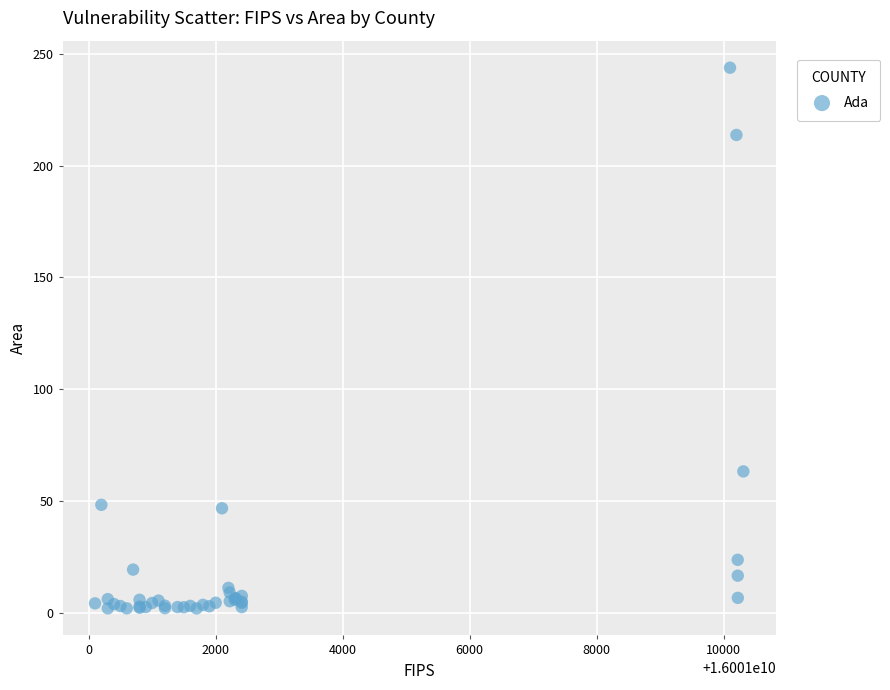

What Y value in the scatter plot is closest to 122?

63.3